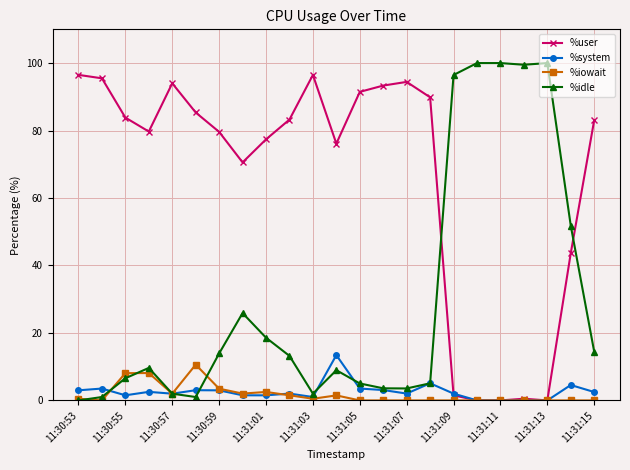

What is the maximum value shown in the chart?

100.0